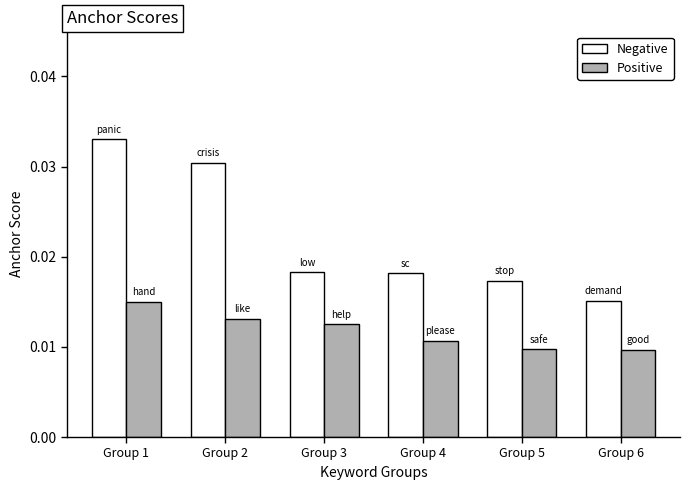

At Group 6, list the series in order from largest to smallest.

Negative, Positive